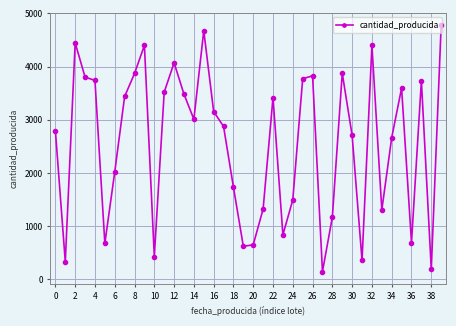

What is the value of the 17th point from the left?

3156